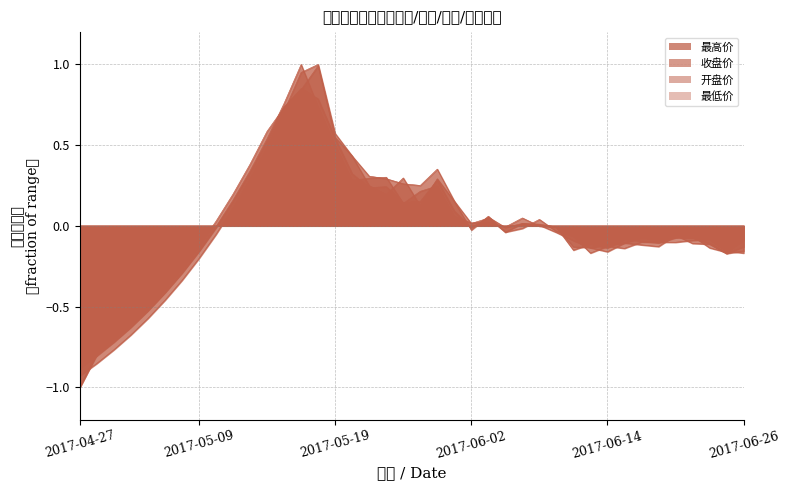

How many negative values does the 最低价 series have?

22